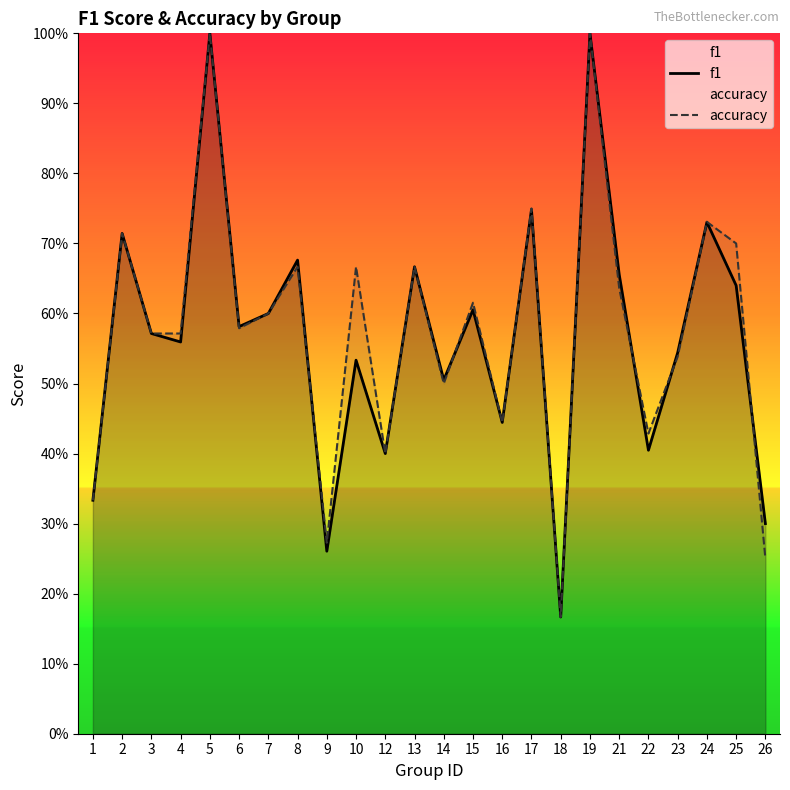

What is the total value across all series at 12?

0.8